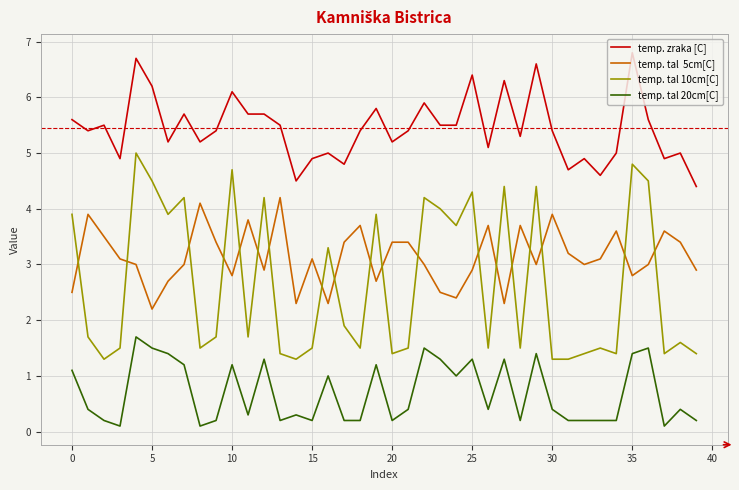

What is the greatest value displayed?

6.8